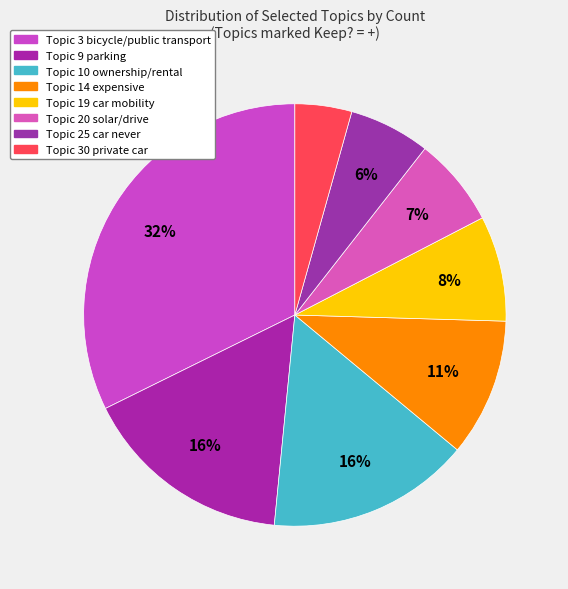

How many slices are in this pie chart?

8